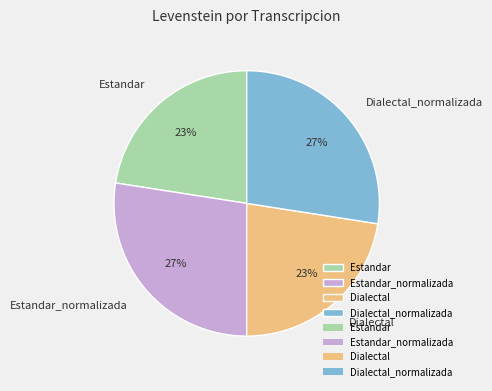

Is the sum of Estandar_normalizada and Dialectal_normalizada greater than half?

Yes